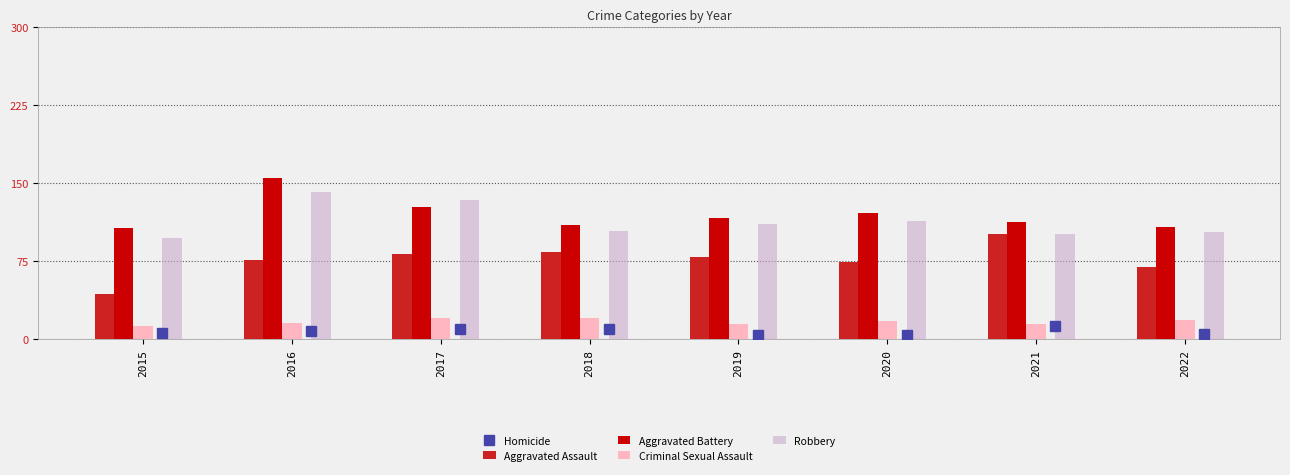

What is the smallest value displayed?

4